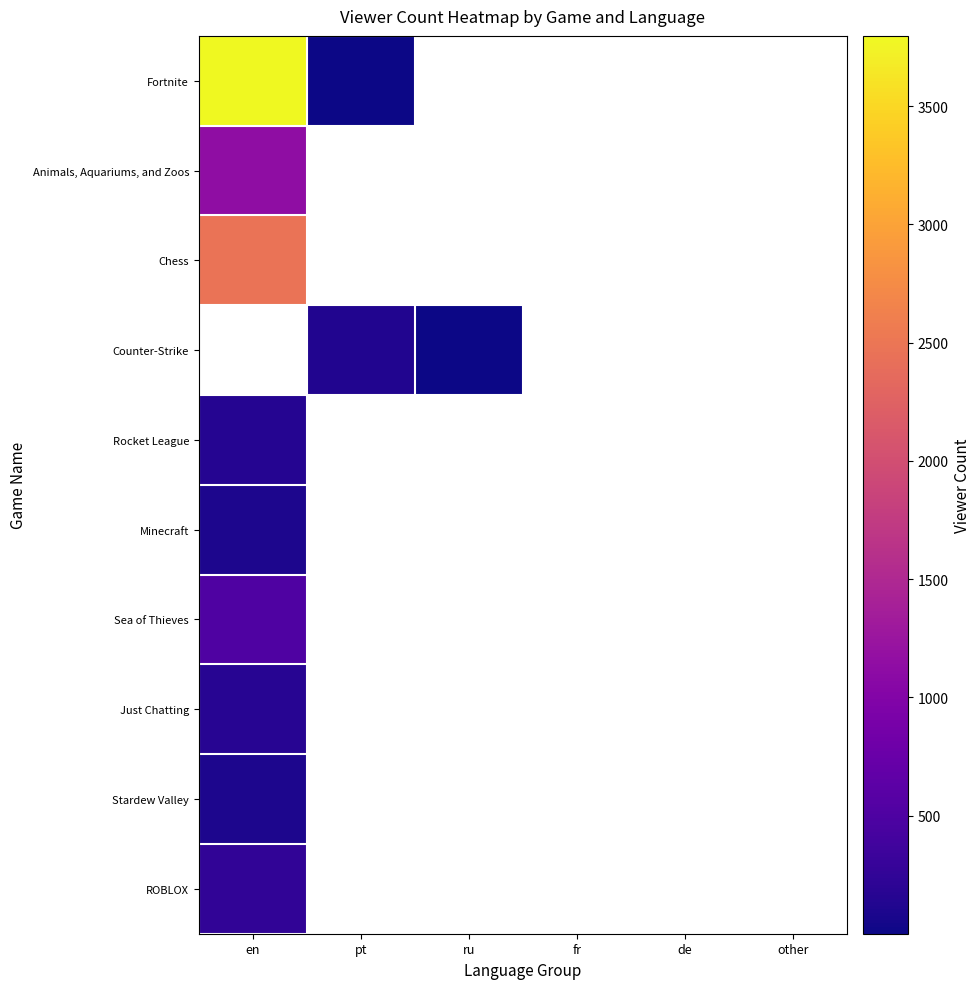

Which series has the largest range (max minus min)?

Fortnite